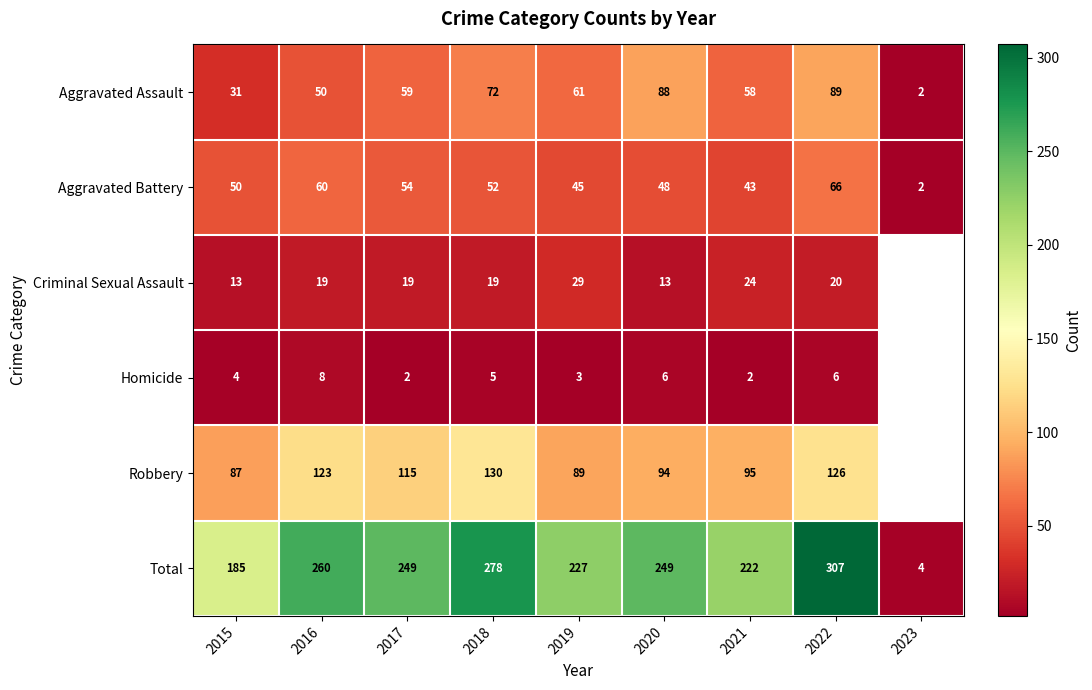

Between 2018 and 2015, which is larger?

2018